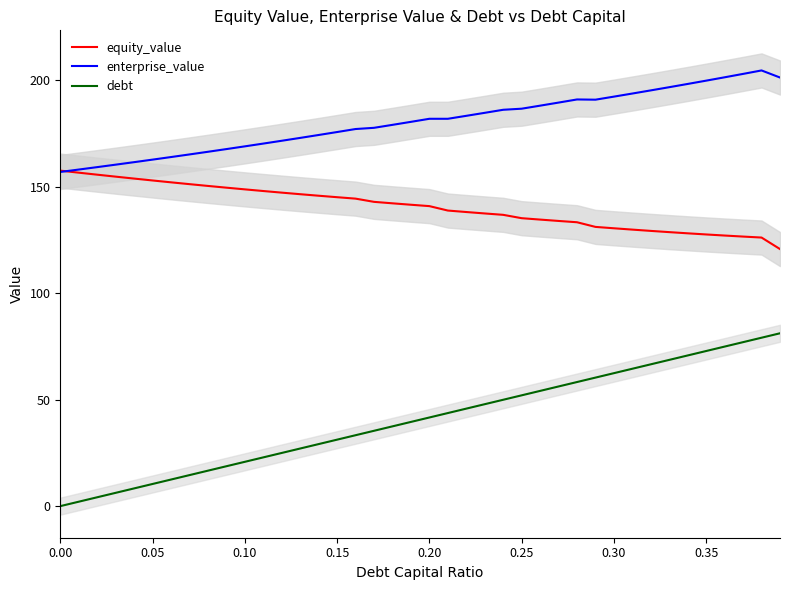

True or false: equity_value and debt intersect in this chart.

False